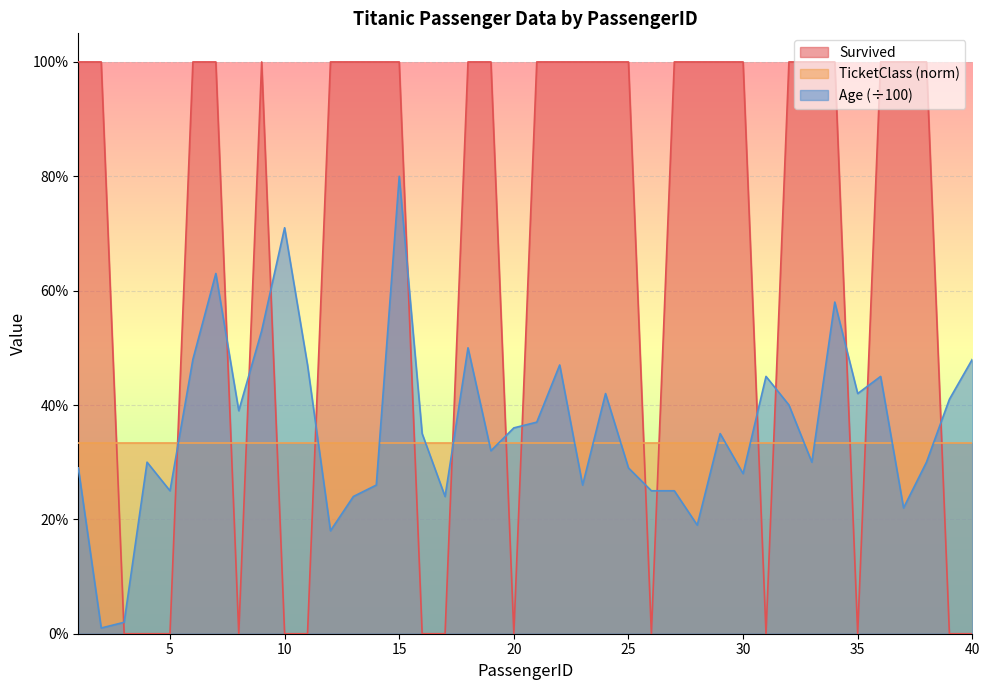

Which category has the lowest value in the Survived series?

3